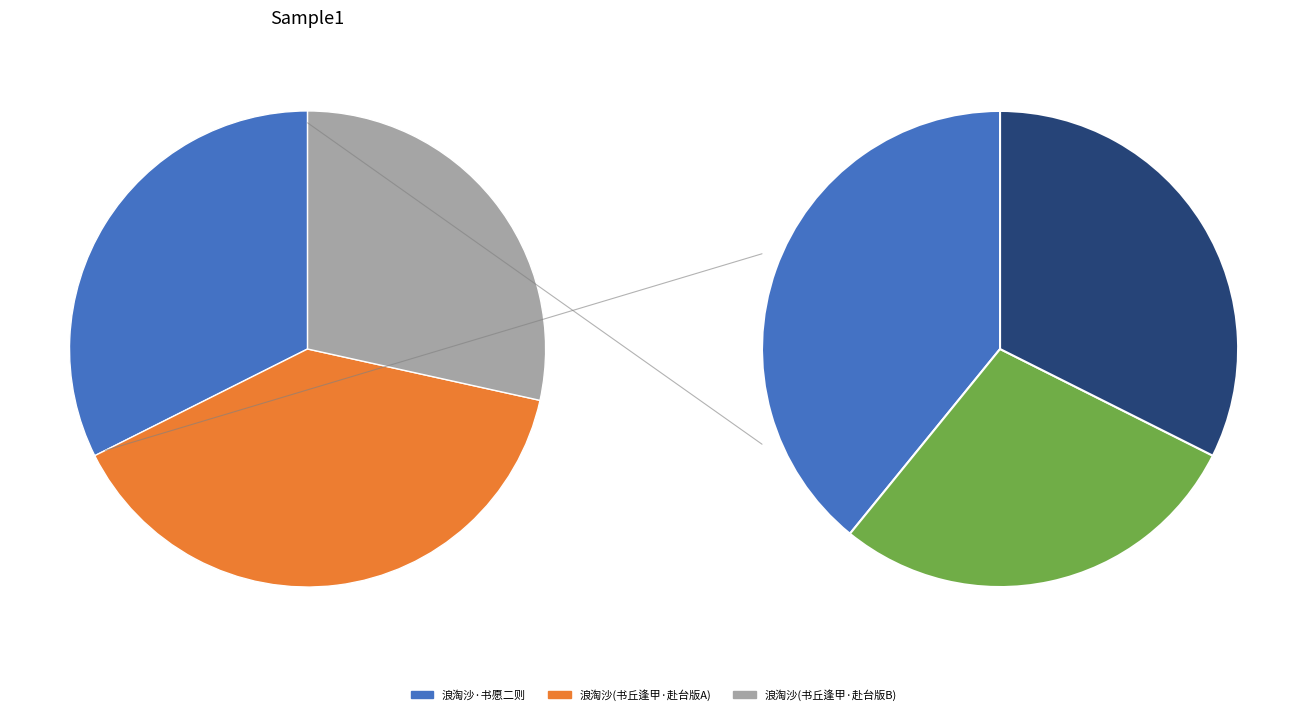

Count the number of slices in the pie.

3